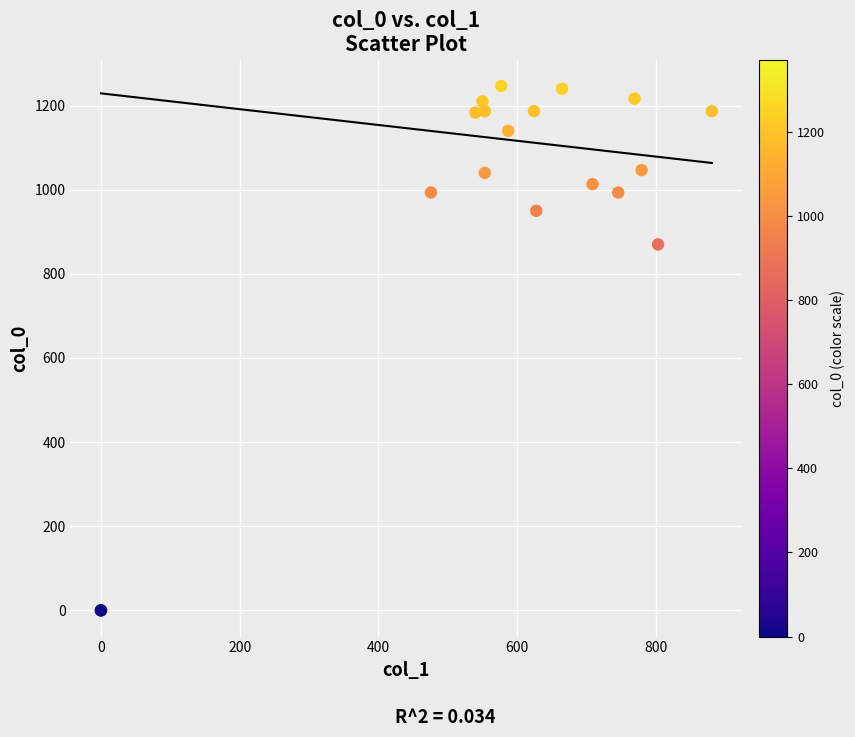

What Y value in the scatter plot is closest to 623?

870.0